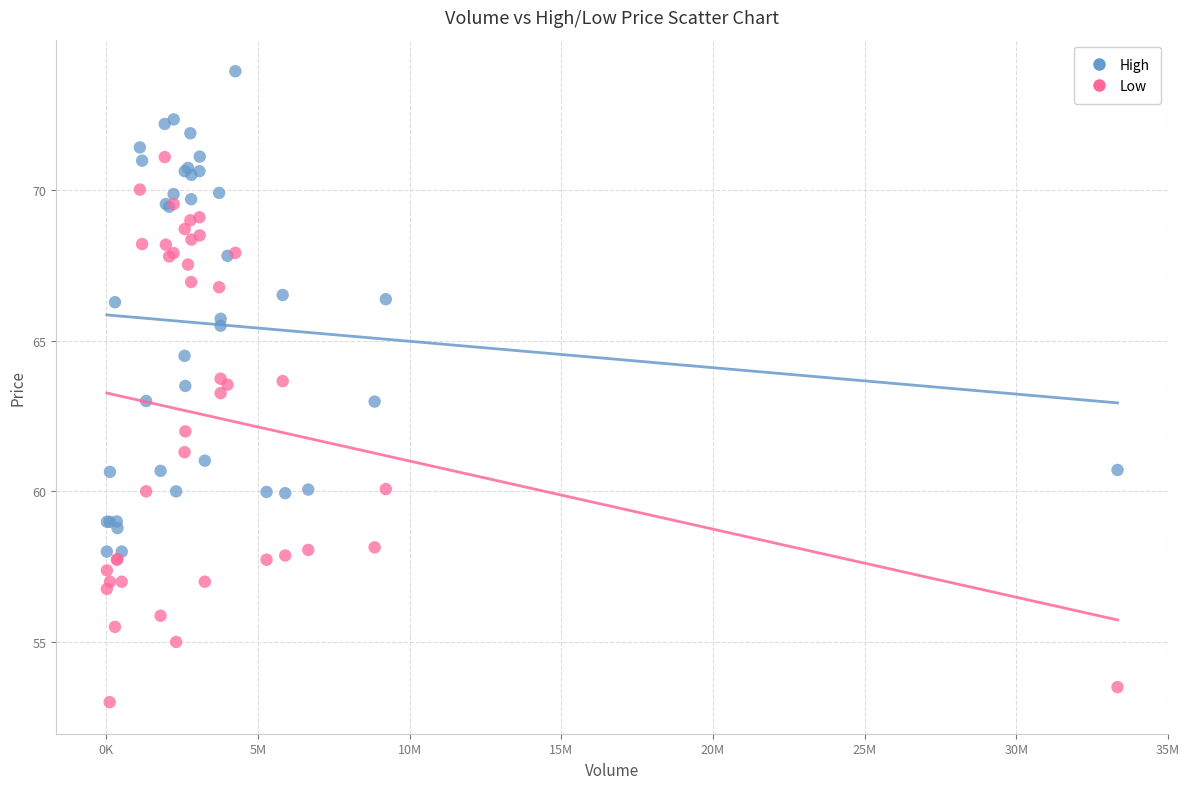

What is the X range (max minus min) for the scatter plot?

33316300.0